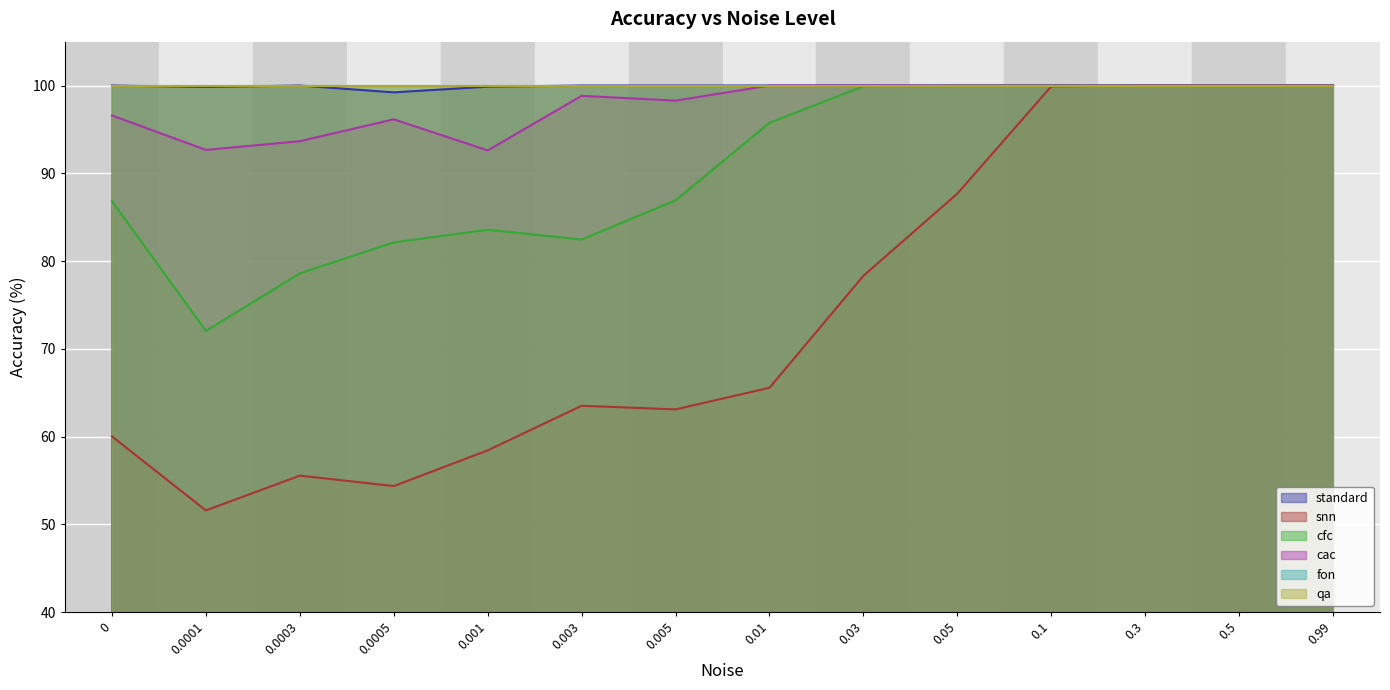

True or false: cac and standard intersect in this chart.

False